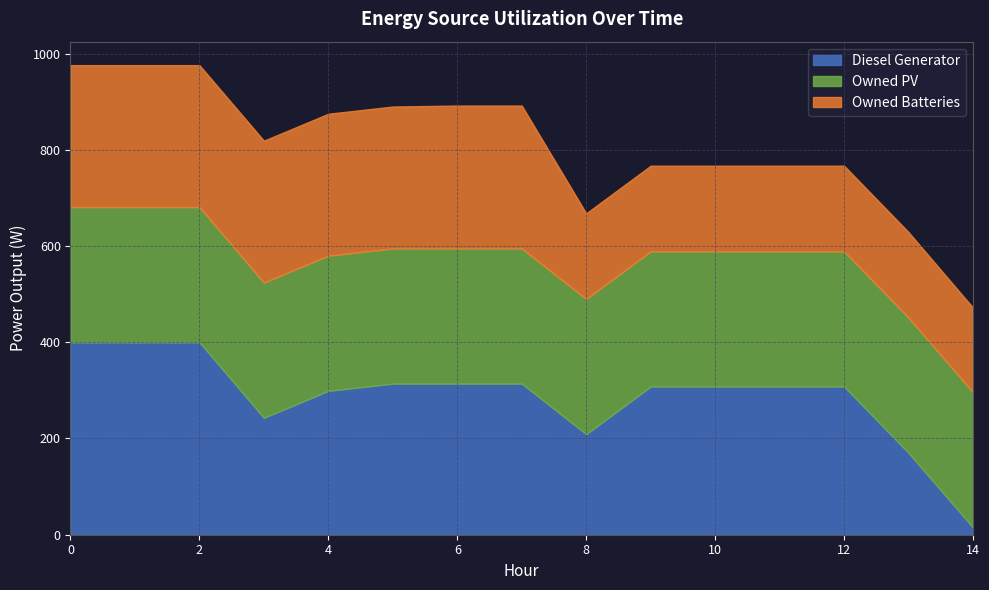

What are all the series names shown in the legend?

Diesel Generator, Owned PV, Owned Batteries